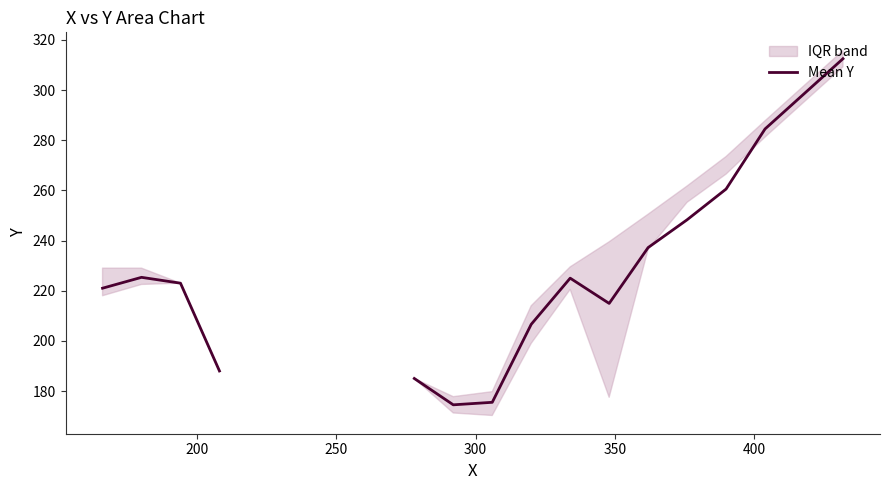

What is the difference between the maximum and minimum values?

138.0